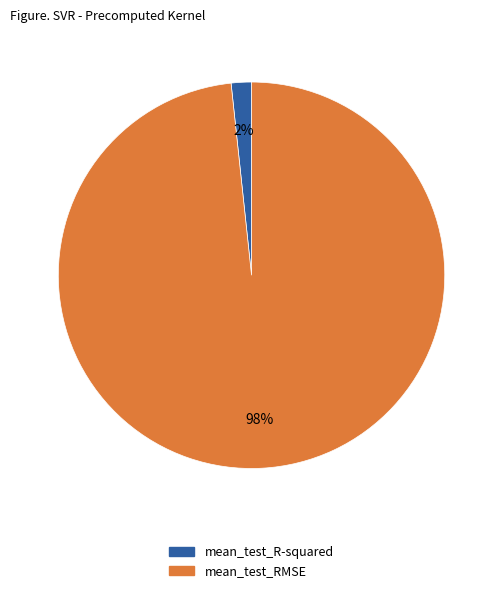

What is the smallest slice in the pie chart?

mean_test_R-squared